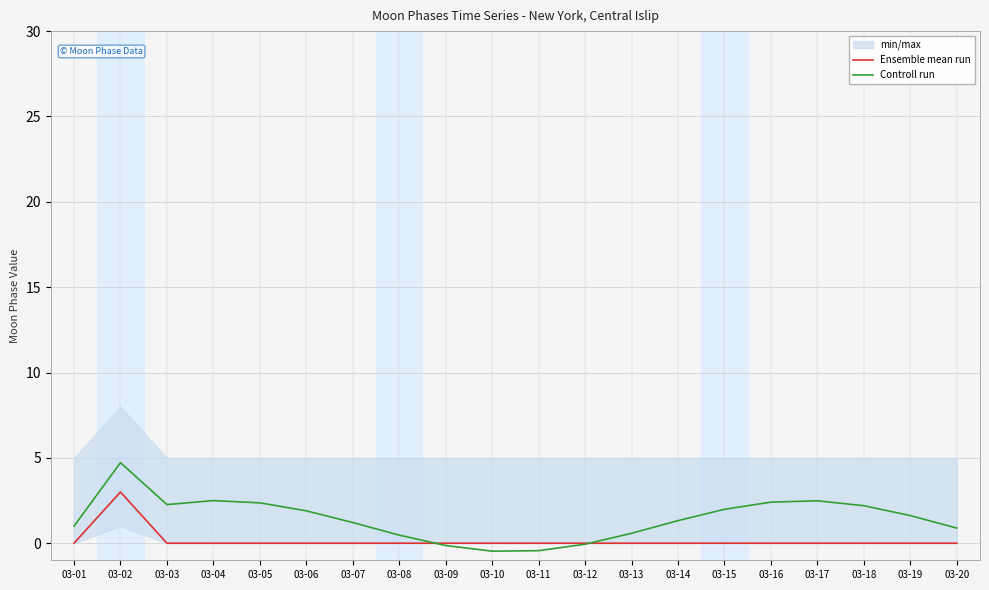

What is the sum of the Ensemble mean run values at 03-01 and 03-02?

3.0